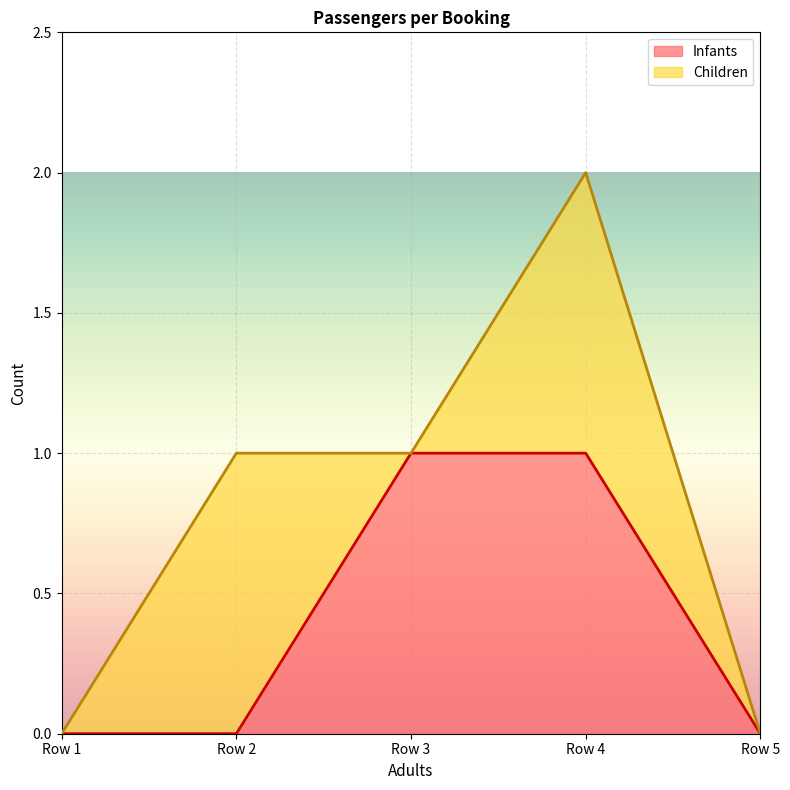

Does the chart display data point markers on the line(s)?

No